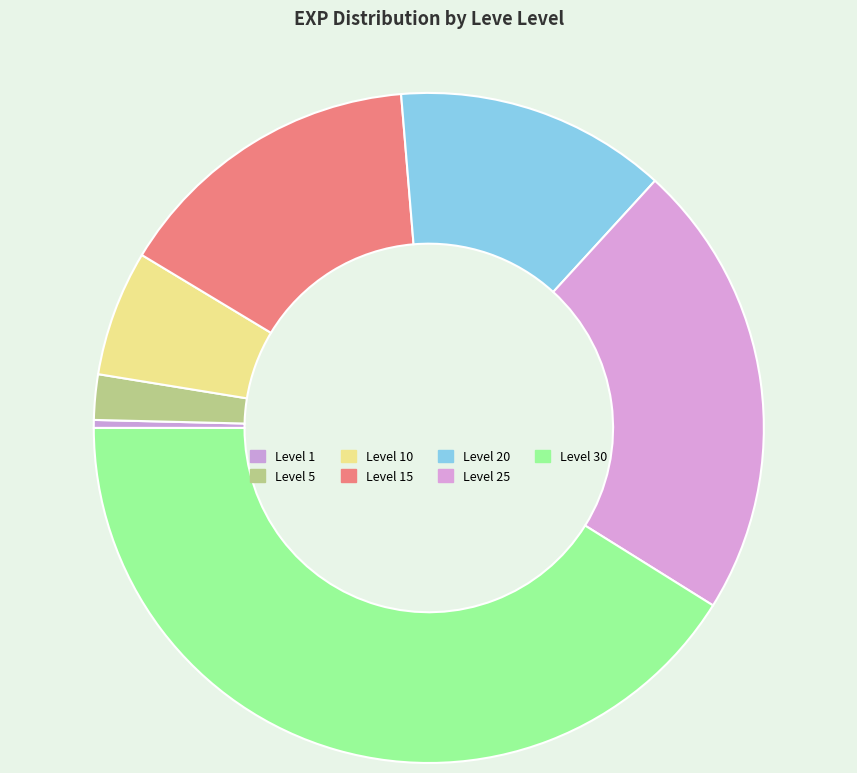

Does any single category account for the majority?

No